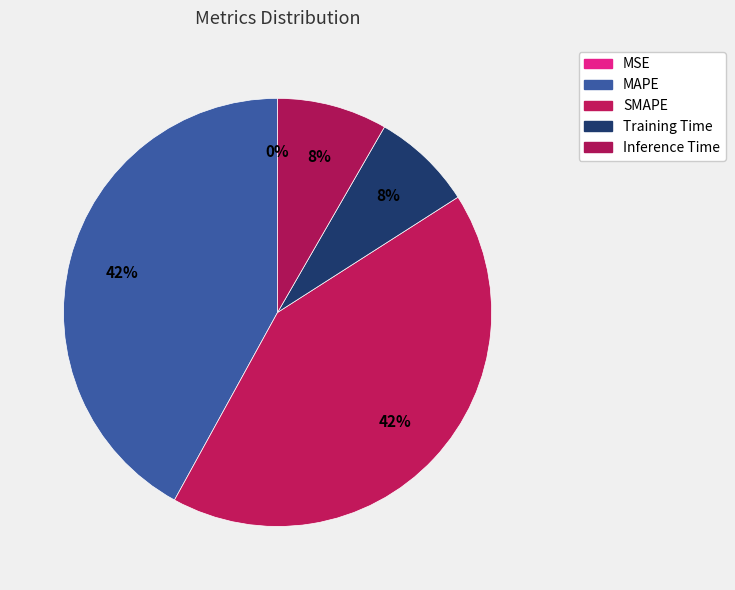

Does MAPE account for over 50% of the chart?

No